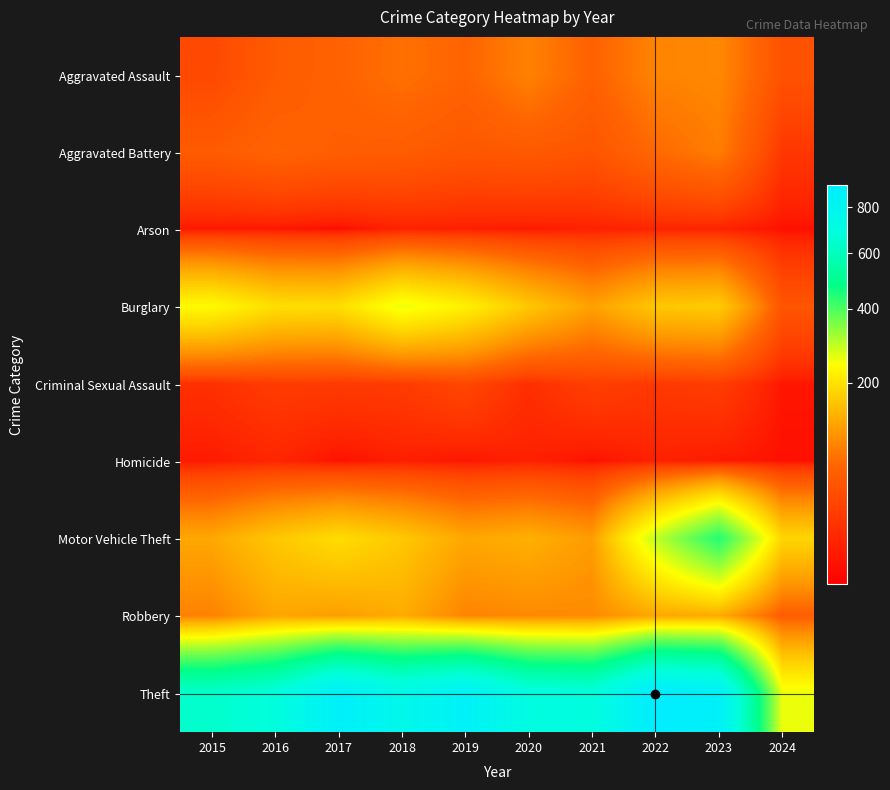

Reading left to right, transcribe all the data shown in this chart.

Aggravated Assault: 2015=31	2016=50	2017=59	2018=72	2019=61	2020=87	2021=58	2022=89	2023=93	2024=40
Aggravated Battery: 2015=50	2016=60	2017=54	2018=52	2019=45	2020=48	2021=43	2022=66	2023=83	2024=17
Arson: 2015=3	2016=3	2017=1	2018=6	2019=5	2020=4	2021=6	2022=7	2023=6	2024=2
Burglary: 2015=236	2016=194	2017=192	2018=257	2019=221	2020=163	2021=117	2022=163	2023=168	2024=43
Criminal Sexual Assault: 2015=13	2016=20	2017=19	2018=20	2019=29	2020=12	2021=23	2022=18	2023=21	2024=3
Homicide: 2015=4	2016=8	2017=2	2018=5	2019=3	2020=6	2021=2	2022=6	2023=4	2024=2
Motor Vehicle Theft: 2015=125	2016=163	2017=191	2018=164	2019=125	2020=134	2021=113	2022=291	2023=443	2024=181
Robbery: 2015=87	2016=123	2017=115	2018=130	2019=89	2020=94	2021=95	2022=125	2023=128	2024=53
Theft: 2015=641	2016=689	2017=873	2018=767	2019=855	2020=713	2021=691	2022=912	2023=864	2024=257